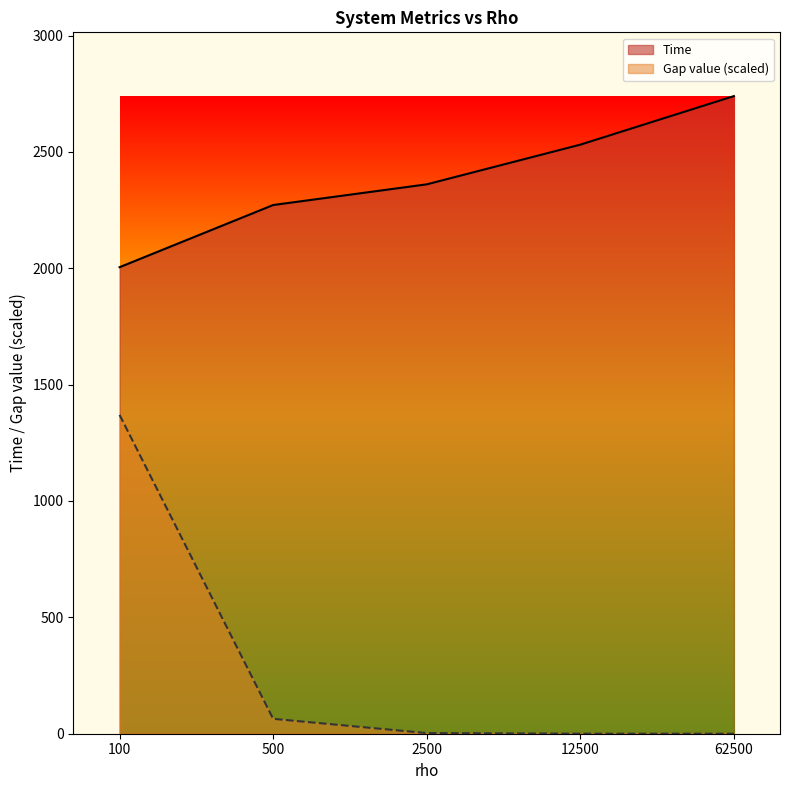

What is the sum of the Time values at 100 and 2500?

4365.1